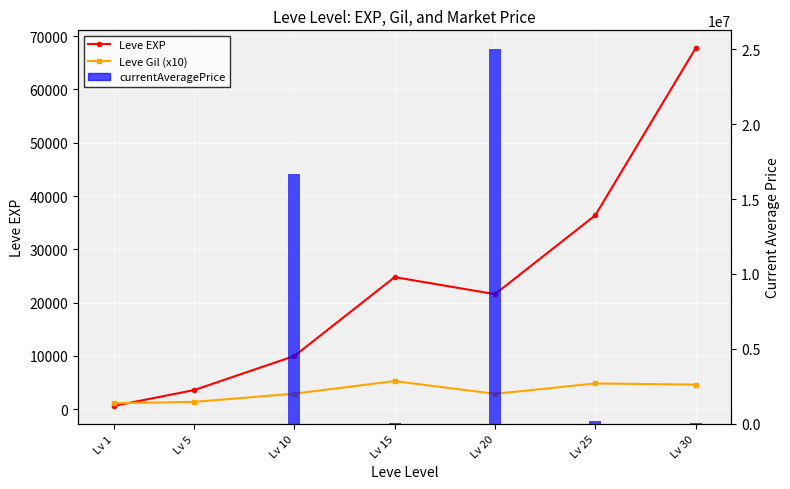

What is the value of the currentAveragePrice bar at the 3rd from the left?

16678168.0